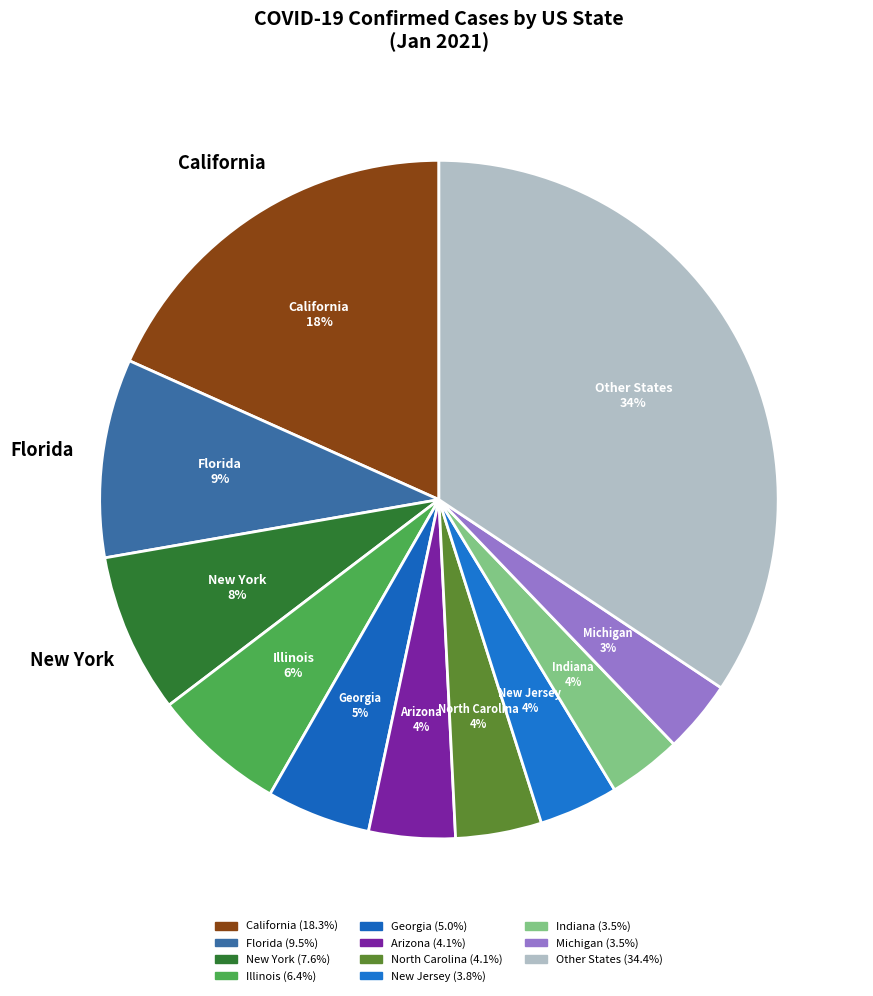

Count the number of slices in the pie.

11